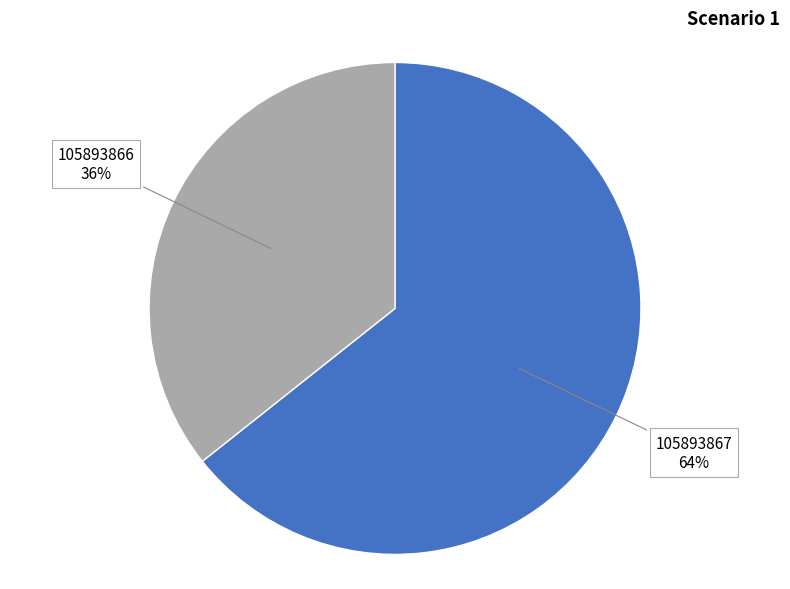

Is there any slice that represents more than half of the pie?

Yes